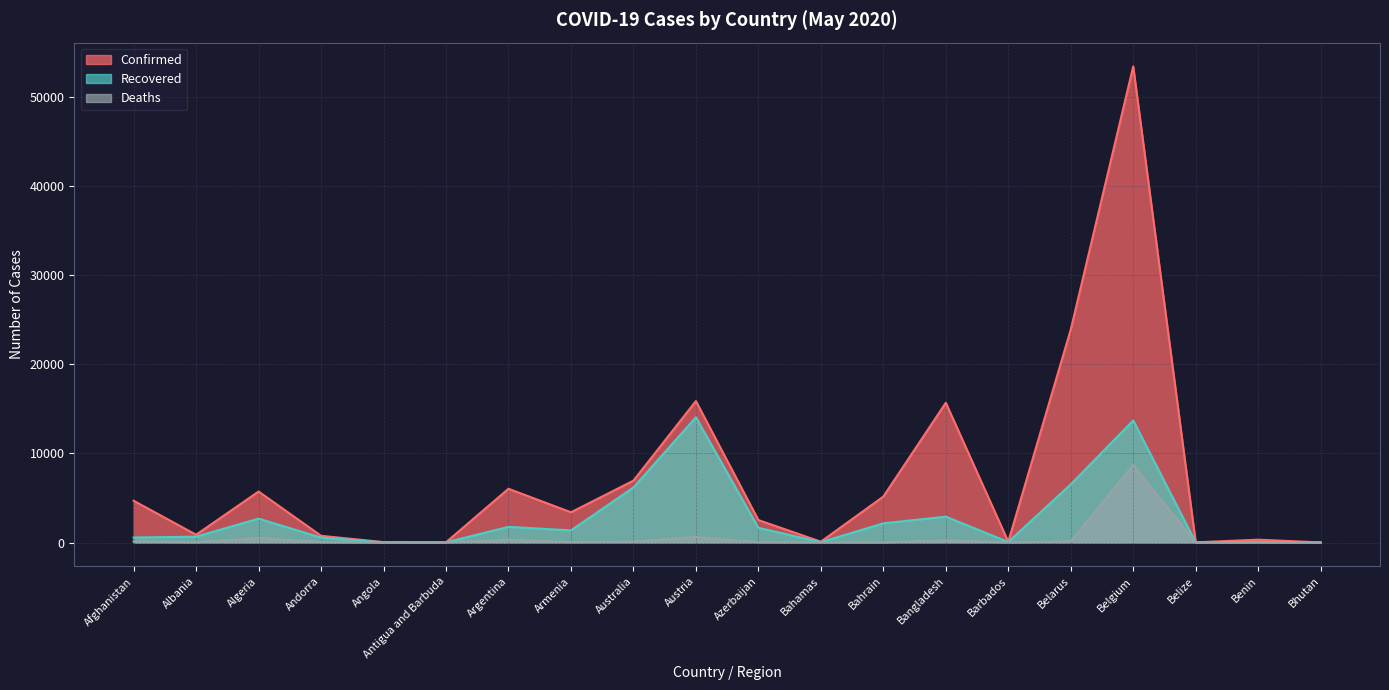

What is the difference between the second highest and minimum values in the Recovered series?

13692